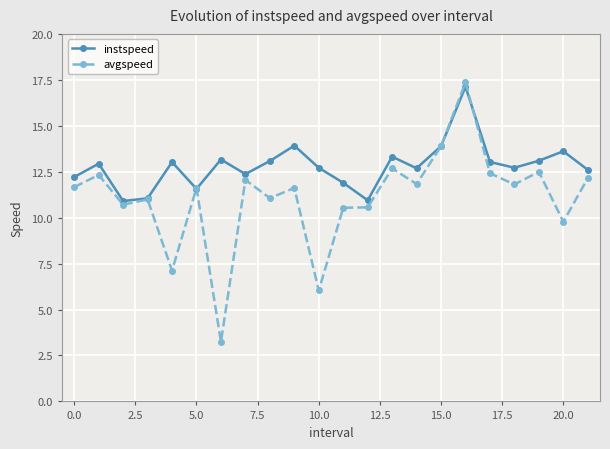

After their last crossing, which series has the higher values: avgspeed or instspeed?

instspeed